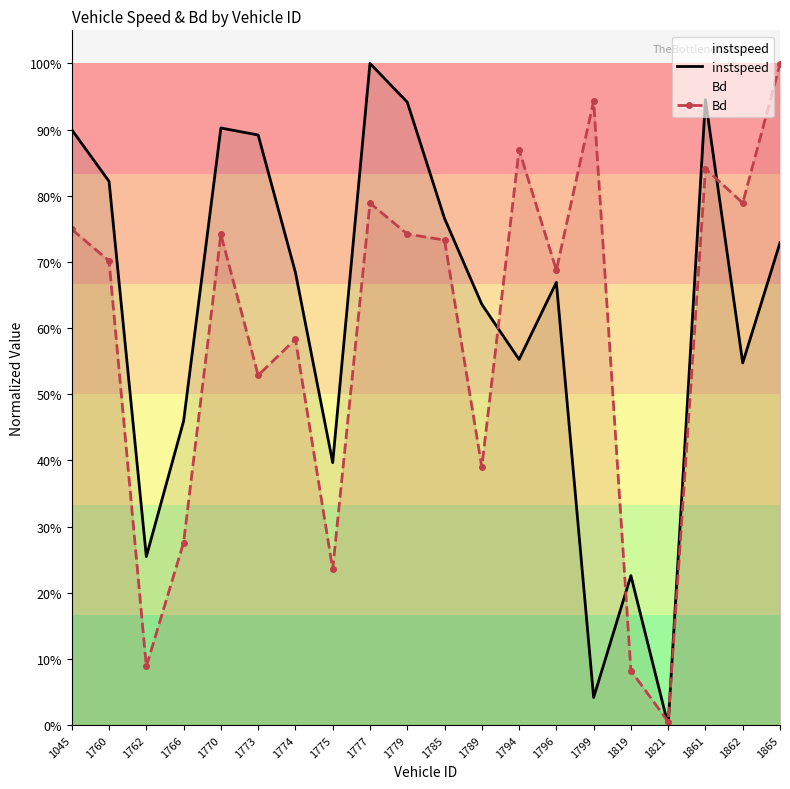

The Bd series shows 0.3 at 1773. True or false?

False